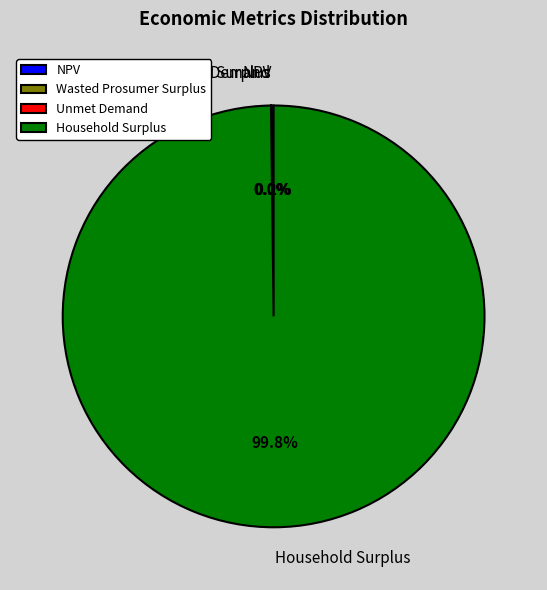

Which category accounts for the majority?

Household Surplus